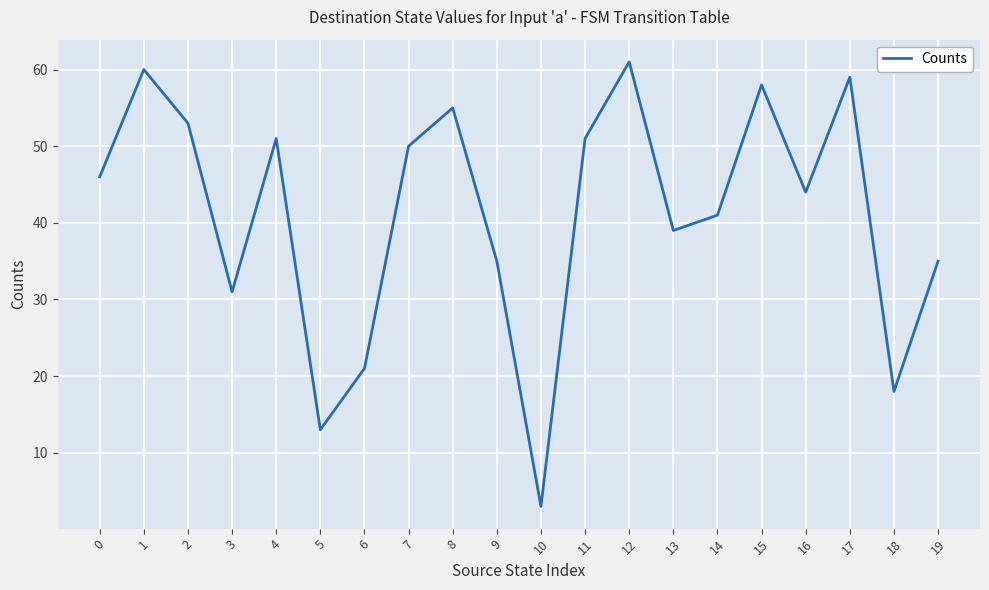

What is the minimum value shown in the chart?

3